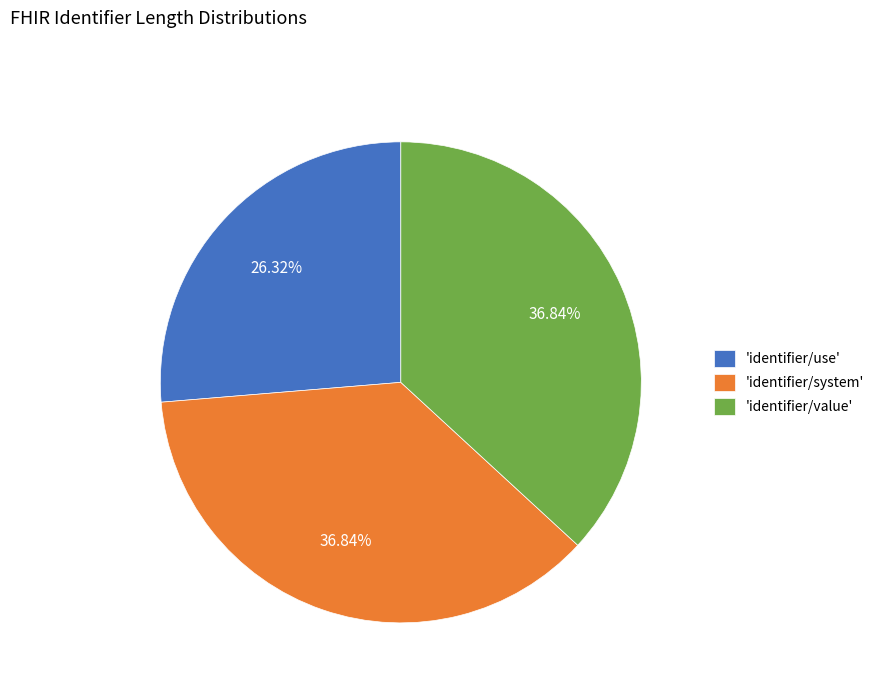

Which slice is the smallest?

'identifier/use'